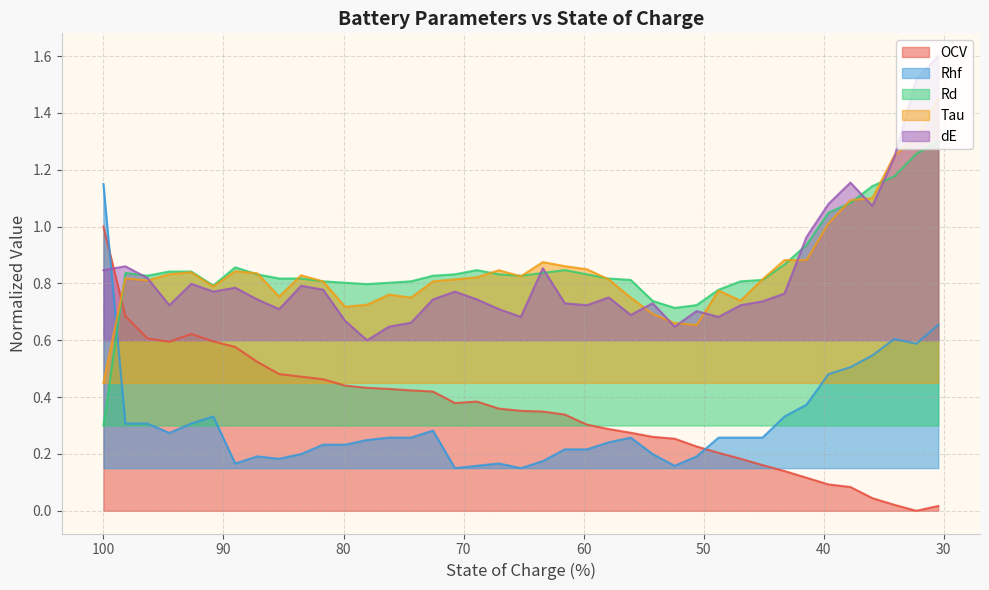

Is it true that OCV equals 0.3 at 59.74?

True